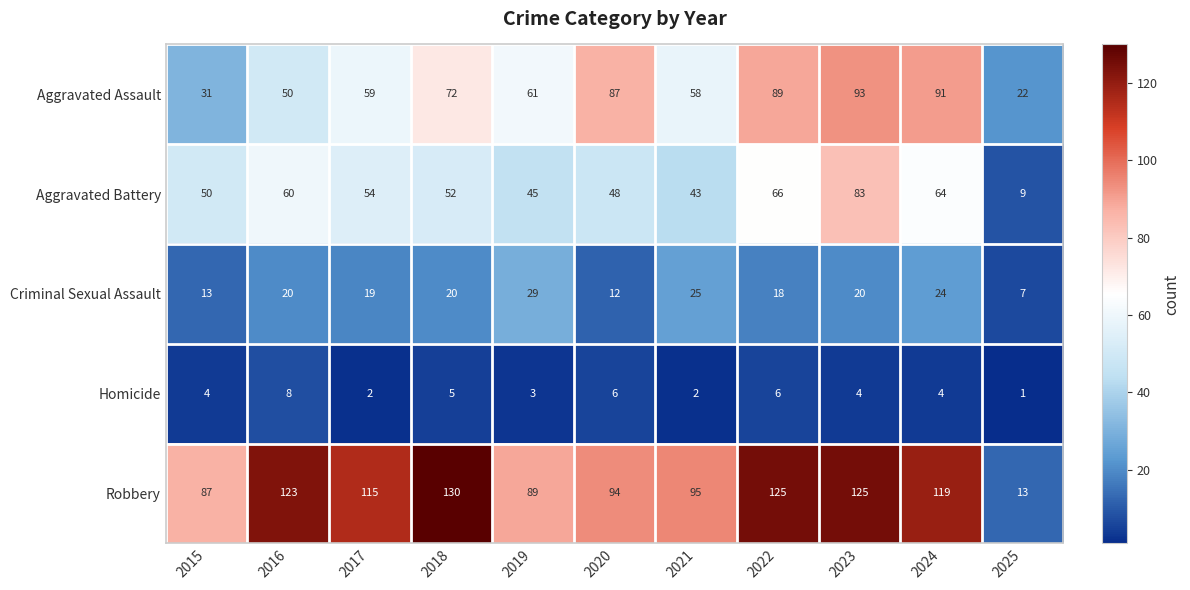

How many categories are shown in the chart?

11